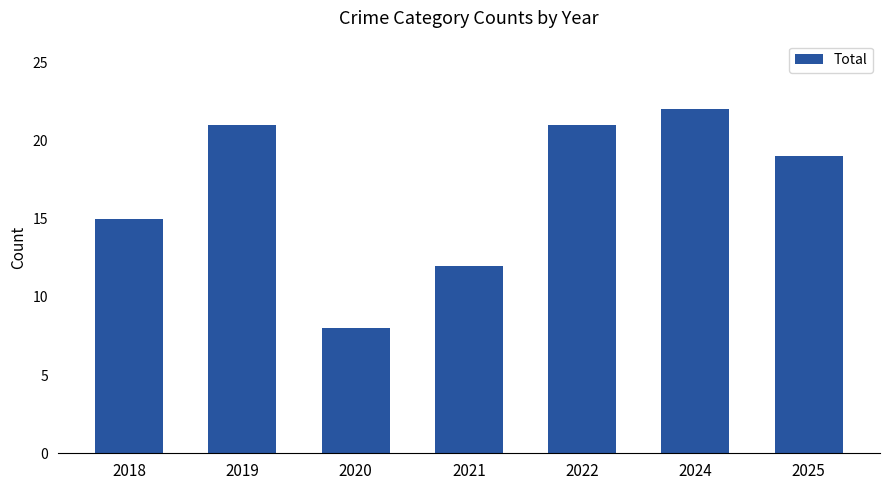

What is the minimum value shown in the chart?

8